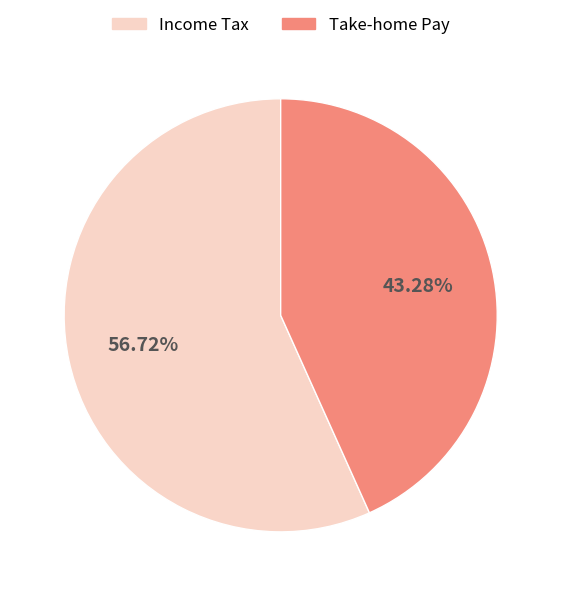

Is there any slice that represents more than half of the pie?

Yes